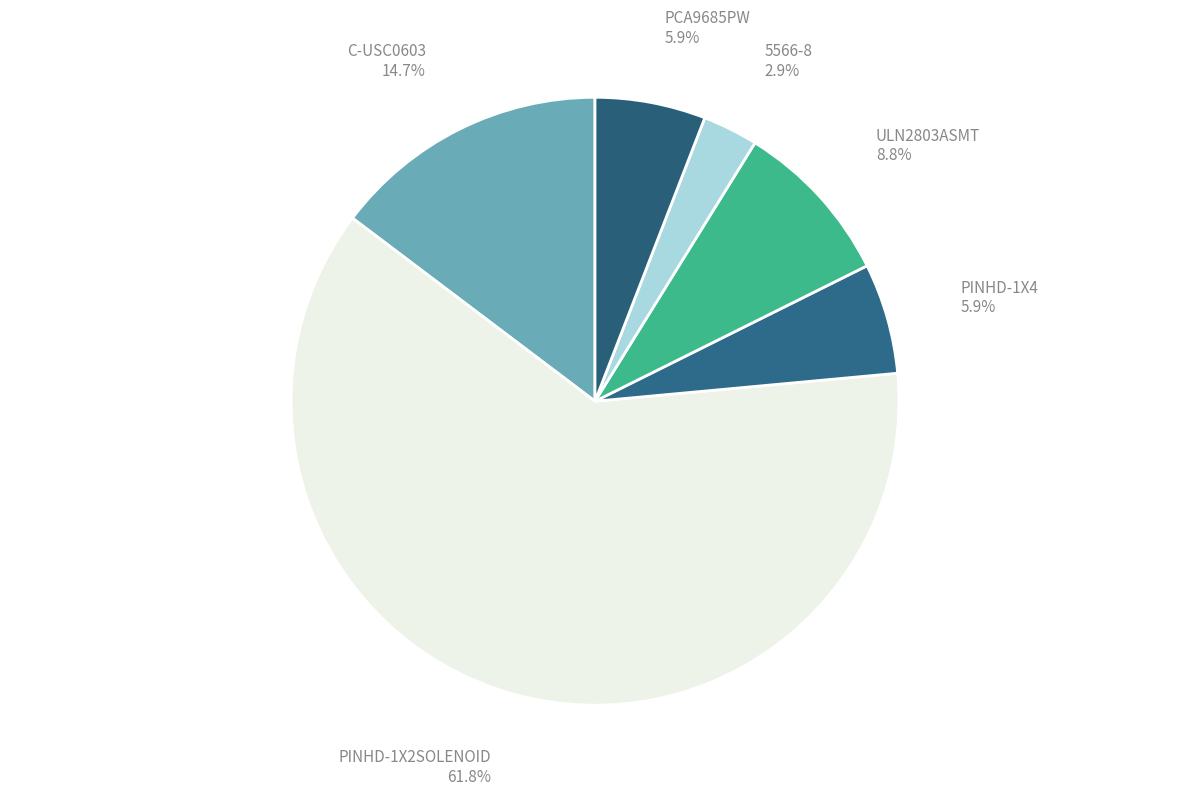

Count the number of slices in the pie.

6